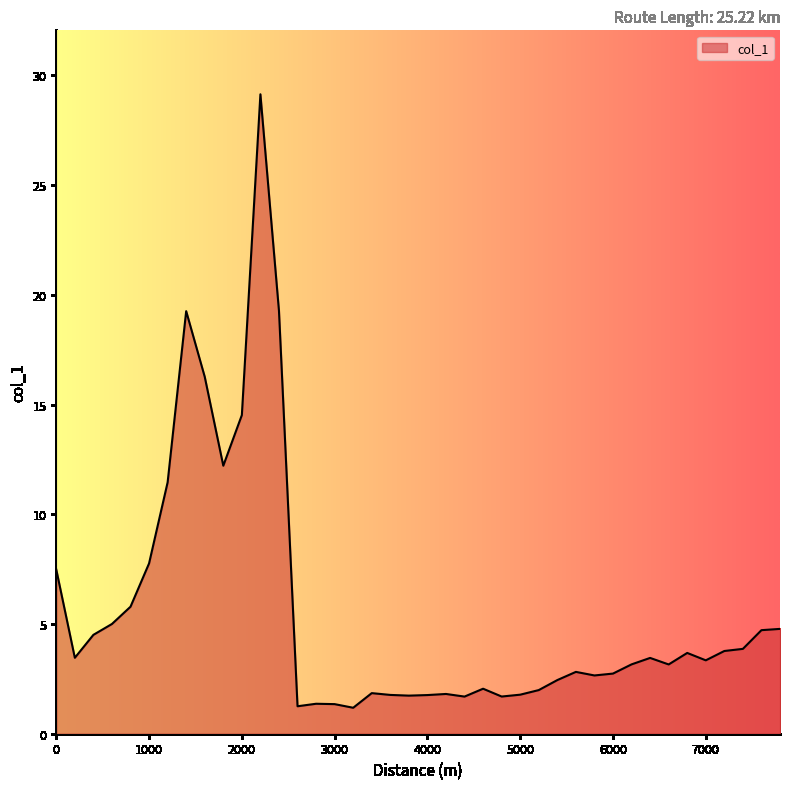

What is the sum of all values?

224.0